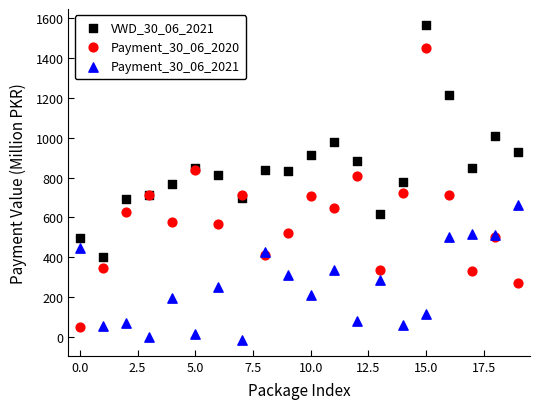

Which series reaches the minimum Y coordinate?

Payment_30_06_2021